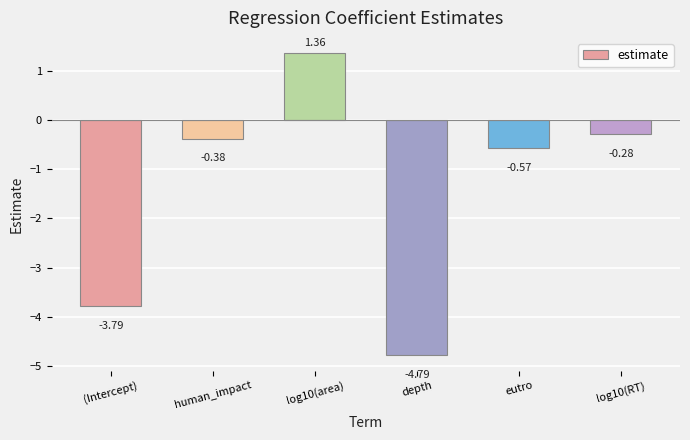

Does the chart contain stacked bars?

No